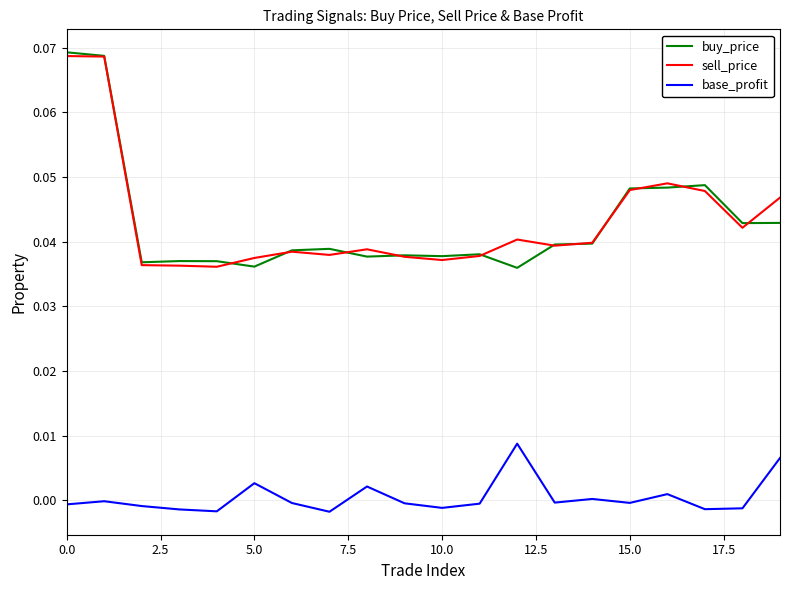

At how many categories does at least one series exceed 0?

20